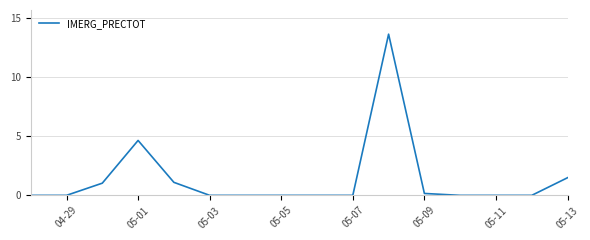

What is the difference between the maximum and minimum values?

13.6